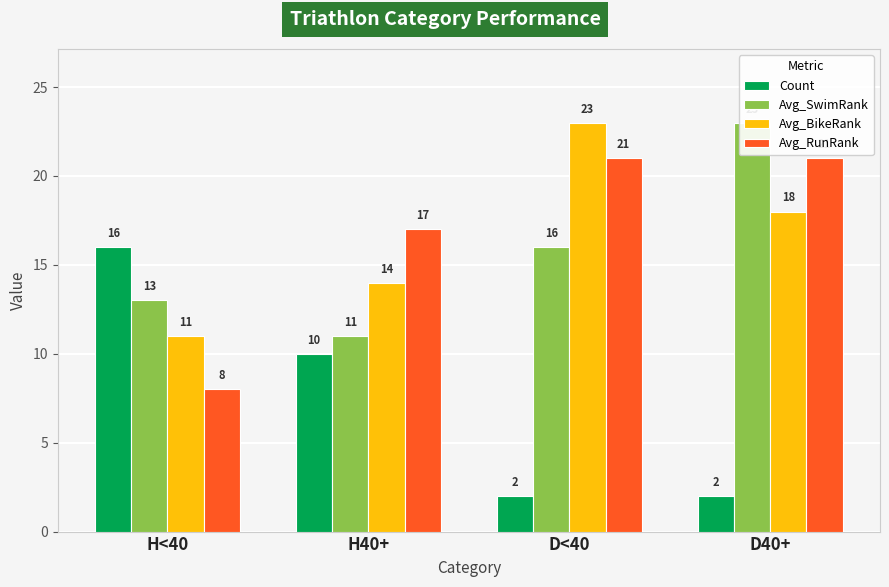

Reading right to left, what are all the values shown in this chart?

Count: D40+=2	D<40=2	H40+=10	H<40=16
Avg_SwimRank: D40+=23	D<40=16	H40+=11	H<40=13
Avg_BikeRank: D40+=18	D<40=23	H40+=14	H<40=11
Avg_RunRank: D40+=21	D<40=21	H40+=17	H<40=8